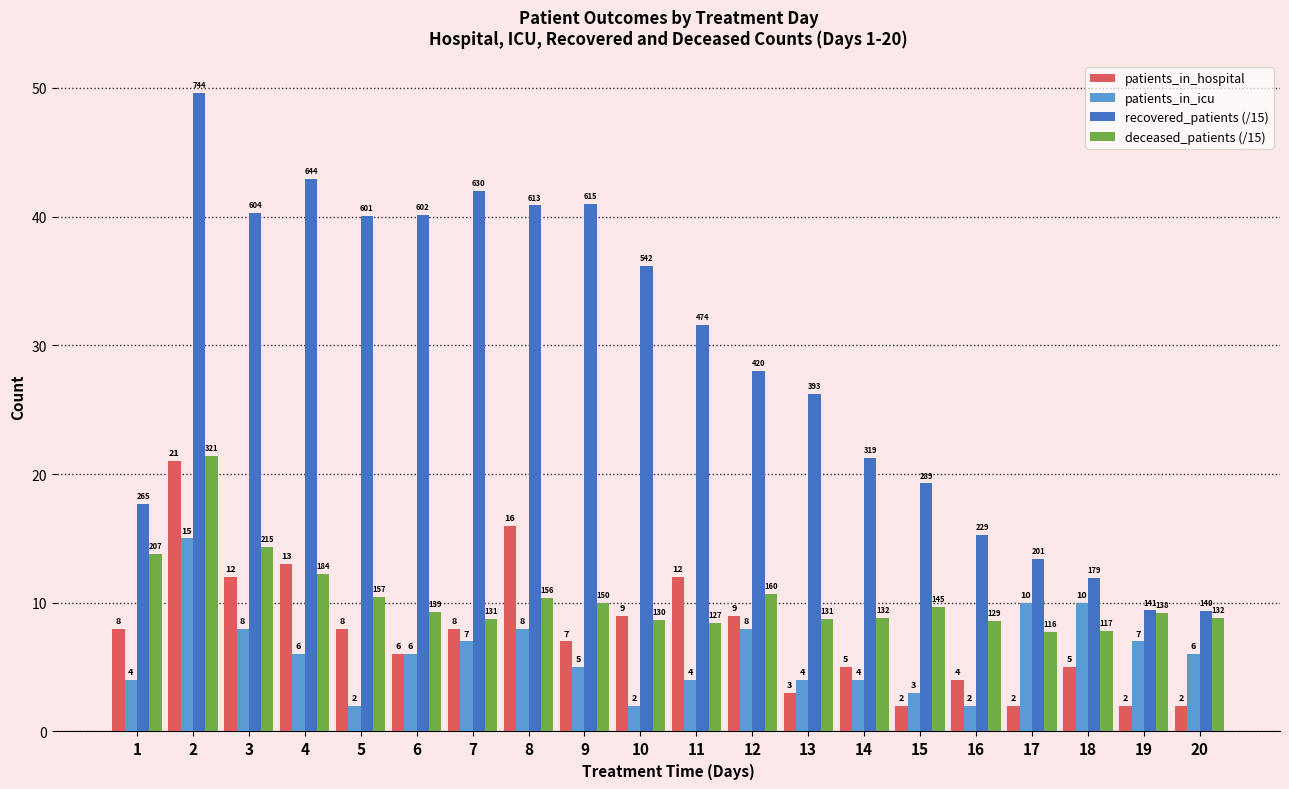

What value does the patients_in_hospital series have at 13?

3.0